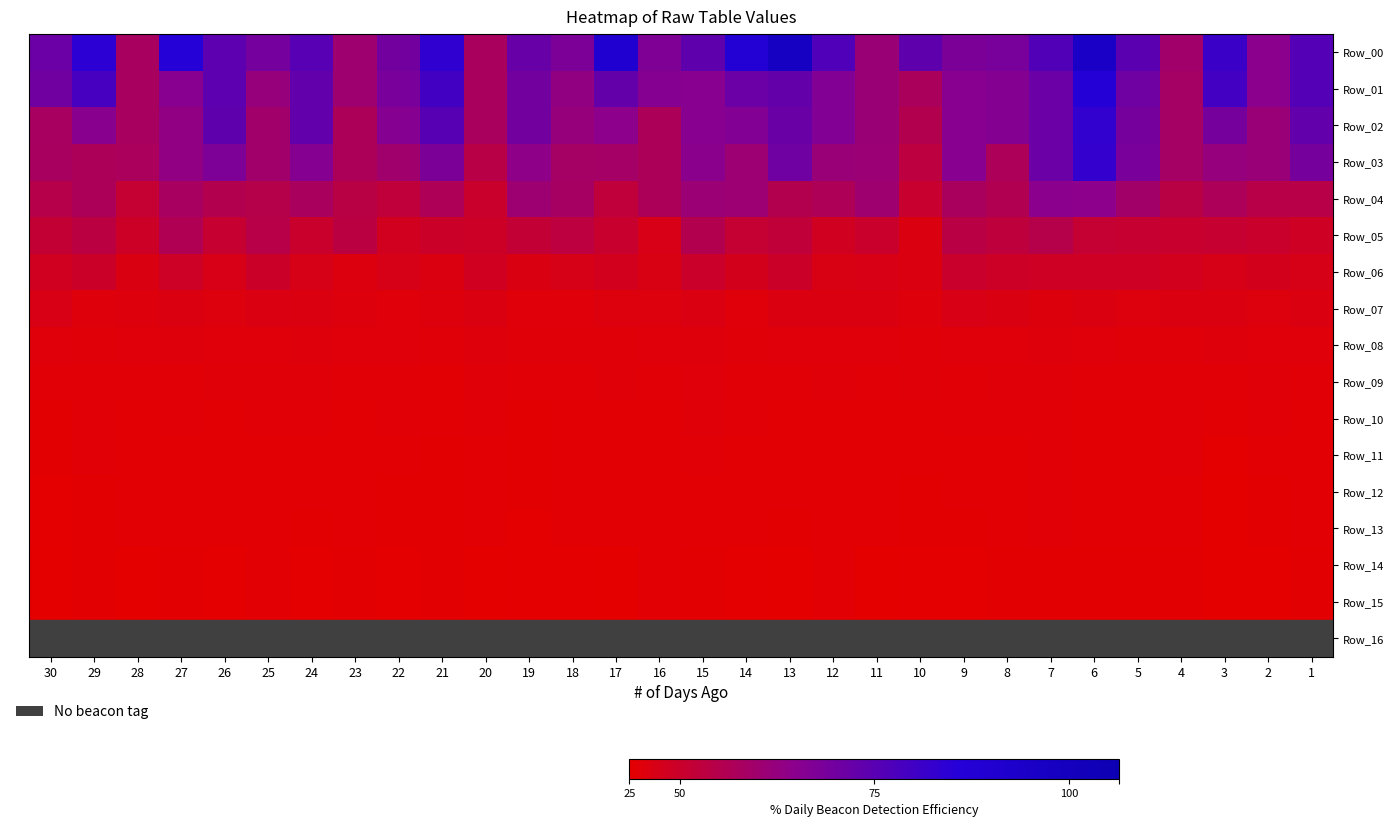

What is the greatest value displayed?

700.0